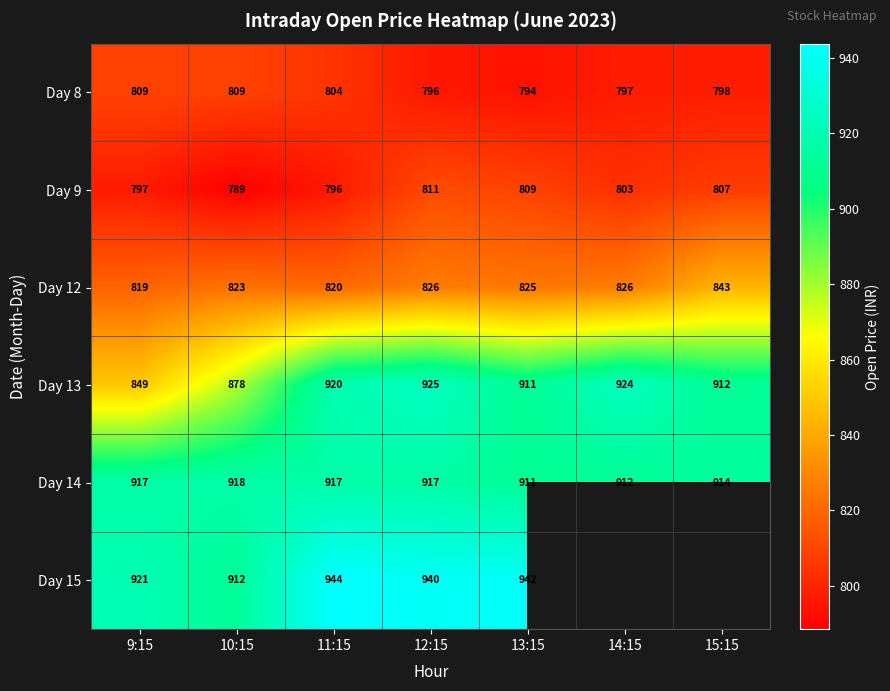

At which category is the sum across all series the highest?

12:15